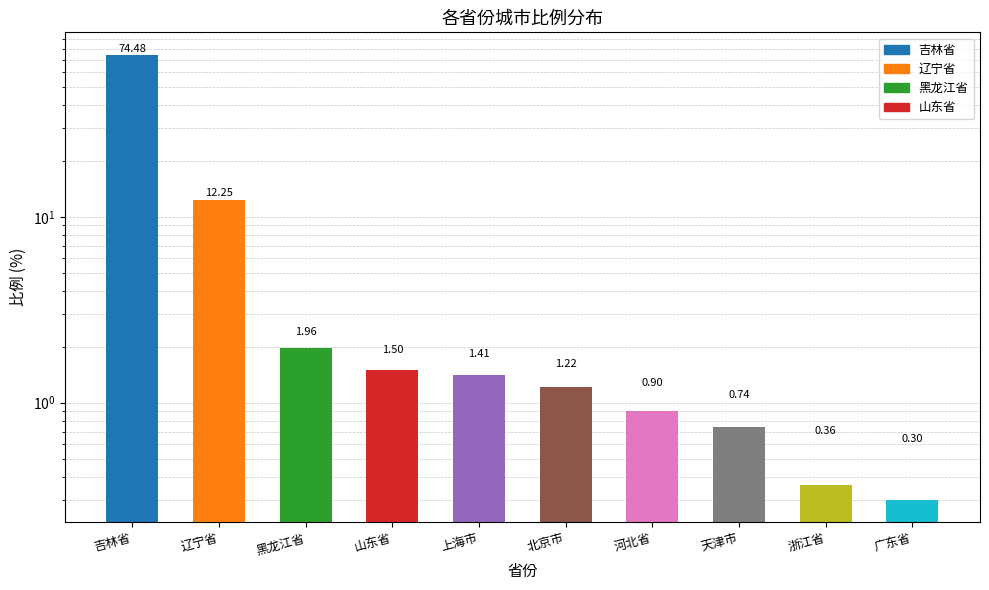

What is the greatest value displayed?

74.5